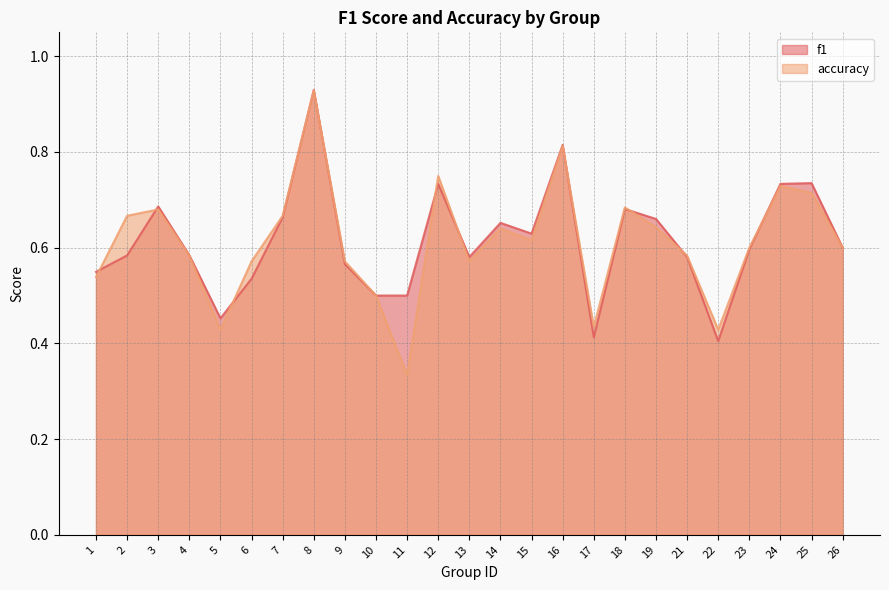

What is the sum of all accuracy values?

15.3